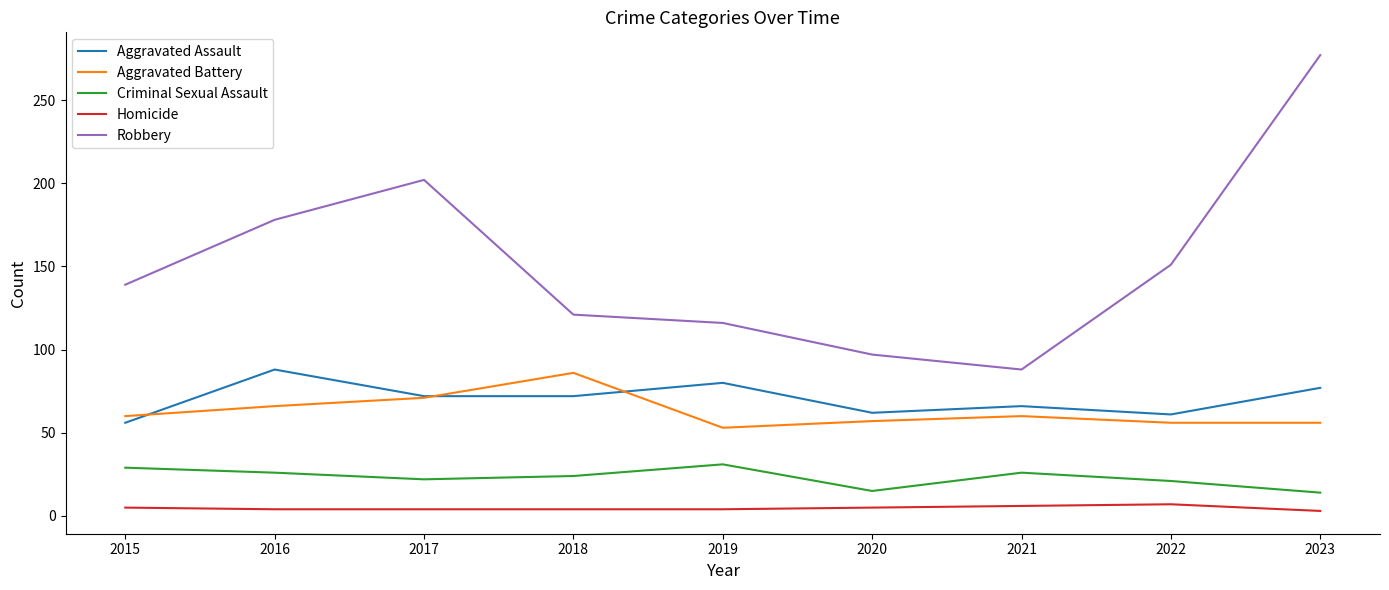

What is the greatest value displayed?

277